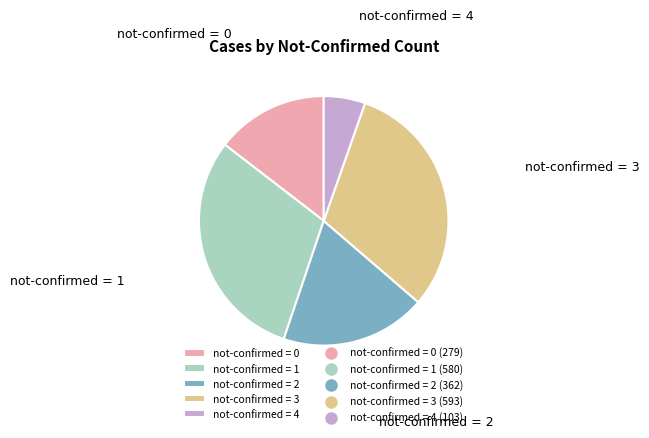

Is the sum of not-confirmed = 3 and not-confirmed = 0 greater than half?

No